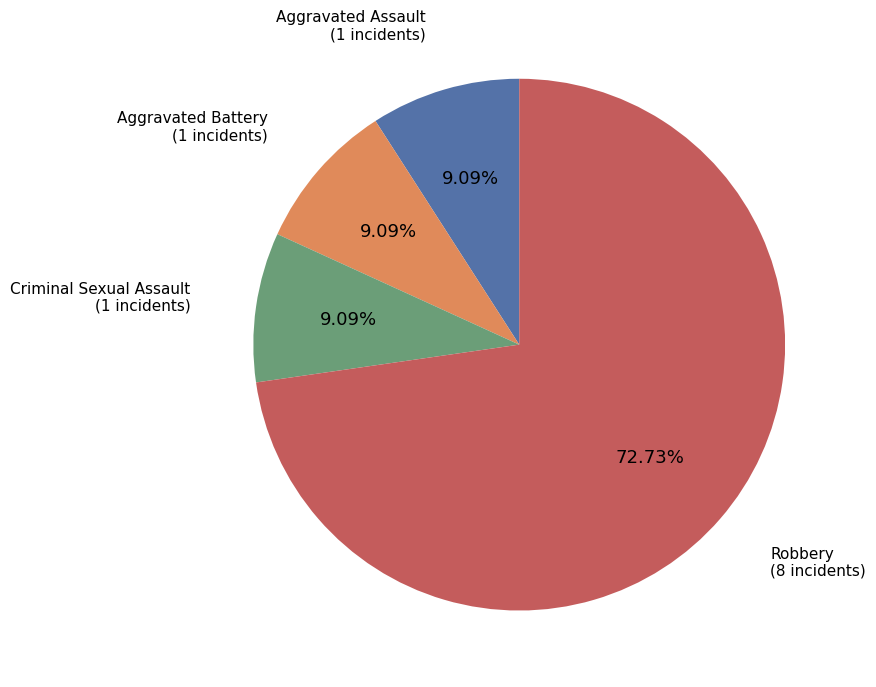

Count the number of slices in the pie.

4